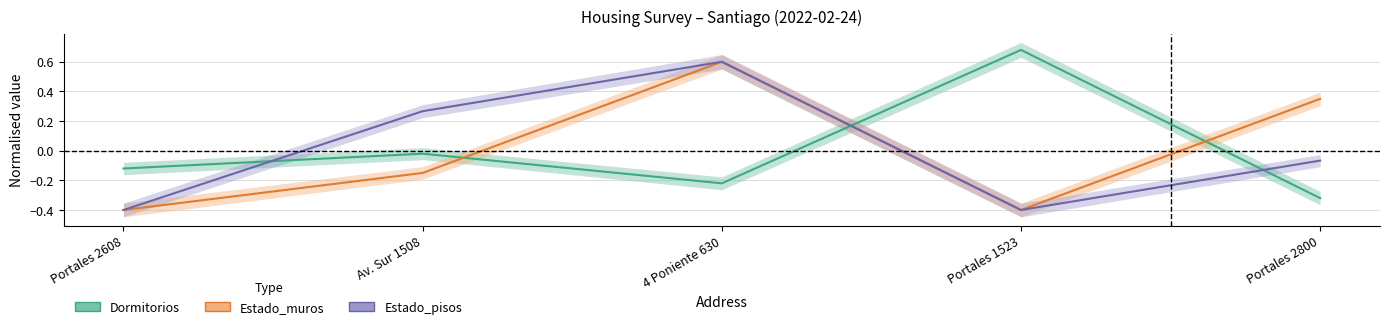

True or false: Estado_muros has a value of -0.2 at Av. Sur 1508.

True